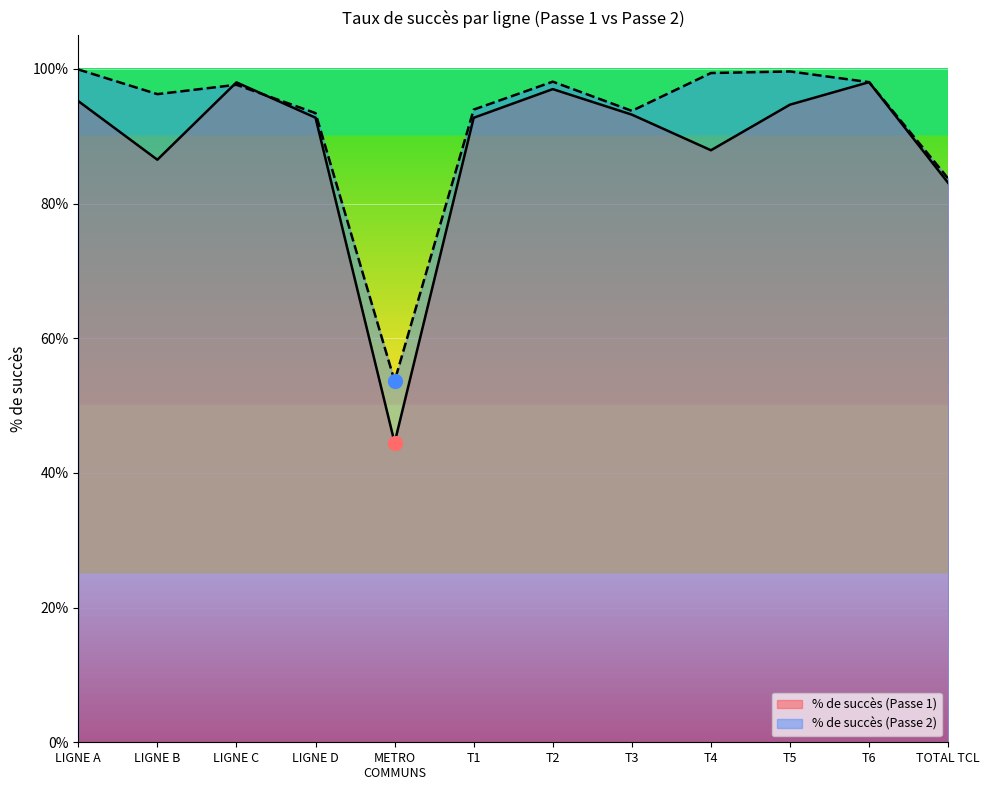

Is it true that % de succès (Passe 1) equals 1.2 at LIGNE B?

False